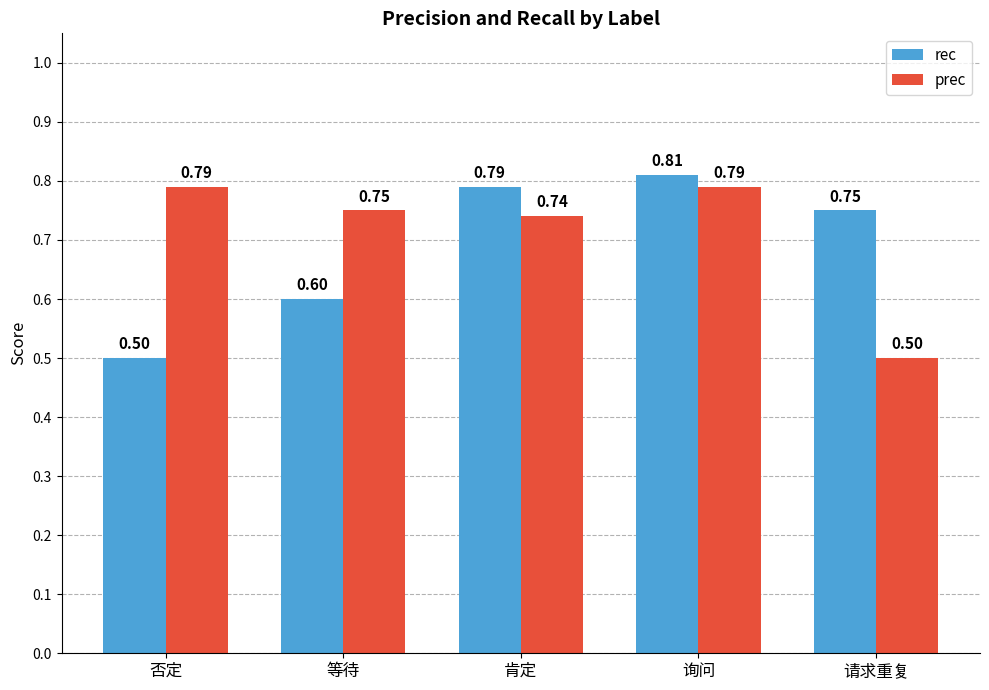

What is the difference between the maximum and minimum values in the rec series?

0.3